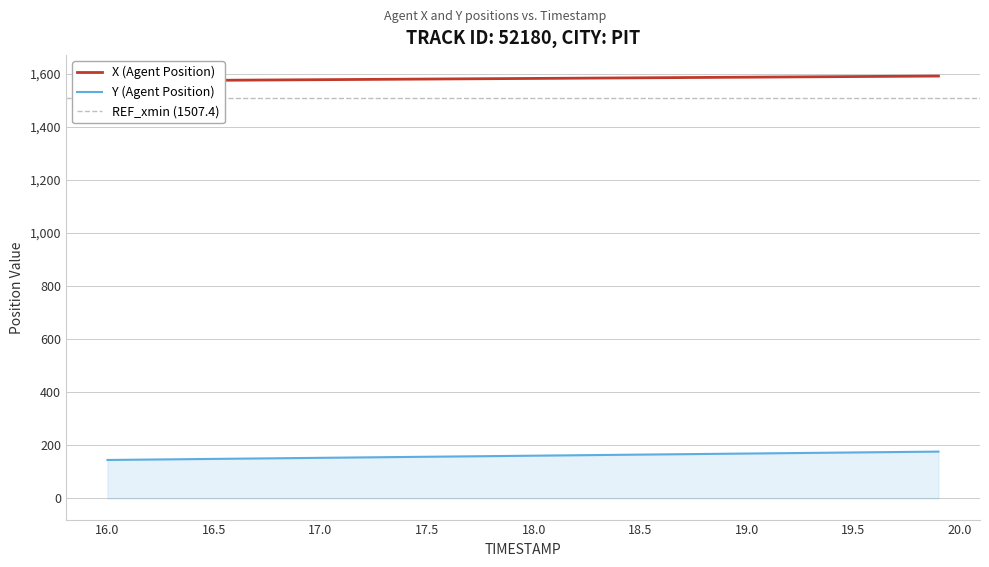

True or false: X (Agent Position) and Y (Agent Position) cross at least once.

False